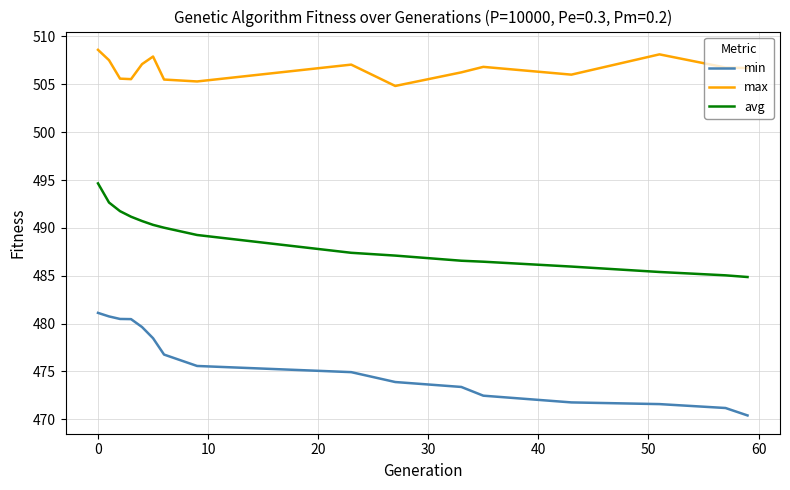

Which series has the widest spread of values?

min